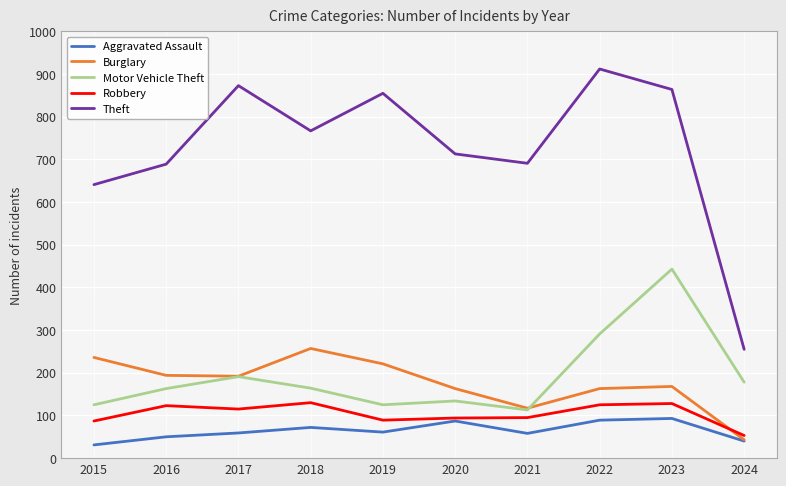

What are all the series names shown in the legend?

Aggravated Assault, Burglary, Motor Vehicle Theft, Robbery, Theft